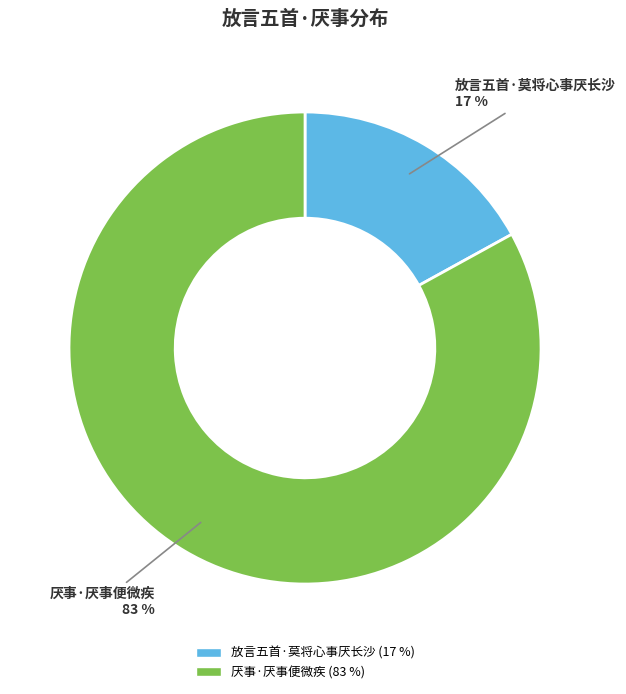

True or false: 厌事·厌事便微疾 accounts for 83% of the total.

True